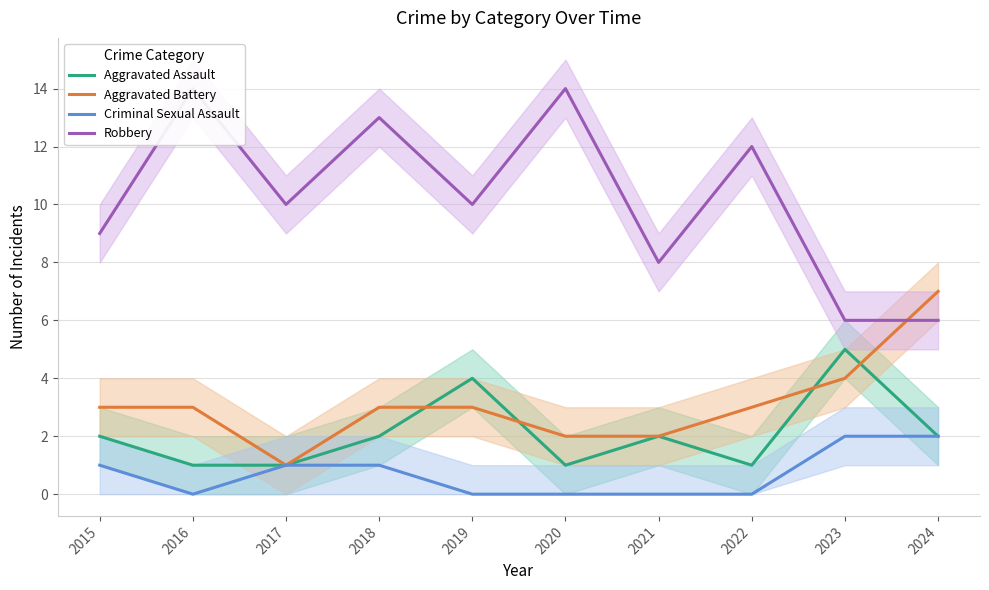

Reading right to left, list all the values displayed in this chart.

Aggravated Assault: 2	5	1	2	1	4	2	1	1	2
Aggravated Battery: 7	4	3	2	2	3	3	1	3	3
Criminal Sexual Assault: 2	2	0	0	0	0	1	1	0	1
Robbery: 6	6	12	8	14	10	13	10	14	9